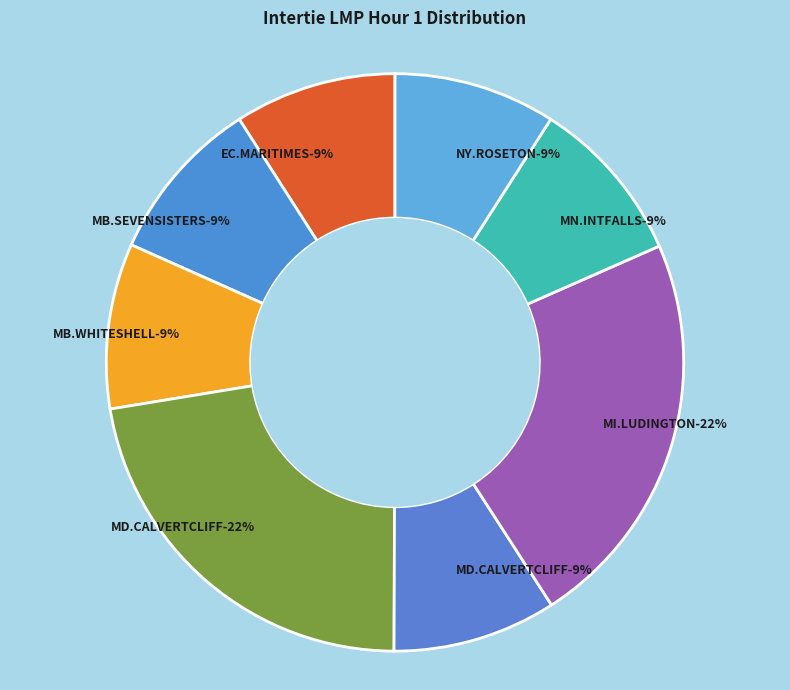

Does NY.ROSETON_NYSI represent more than half of the total?

No